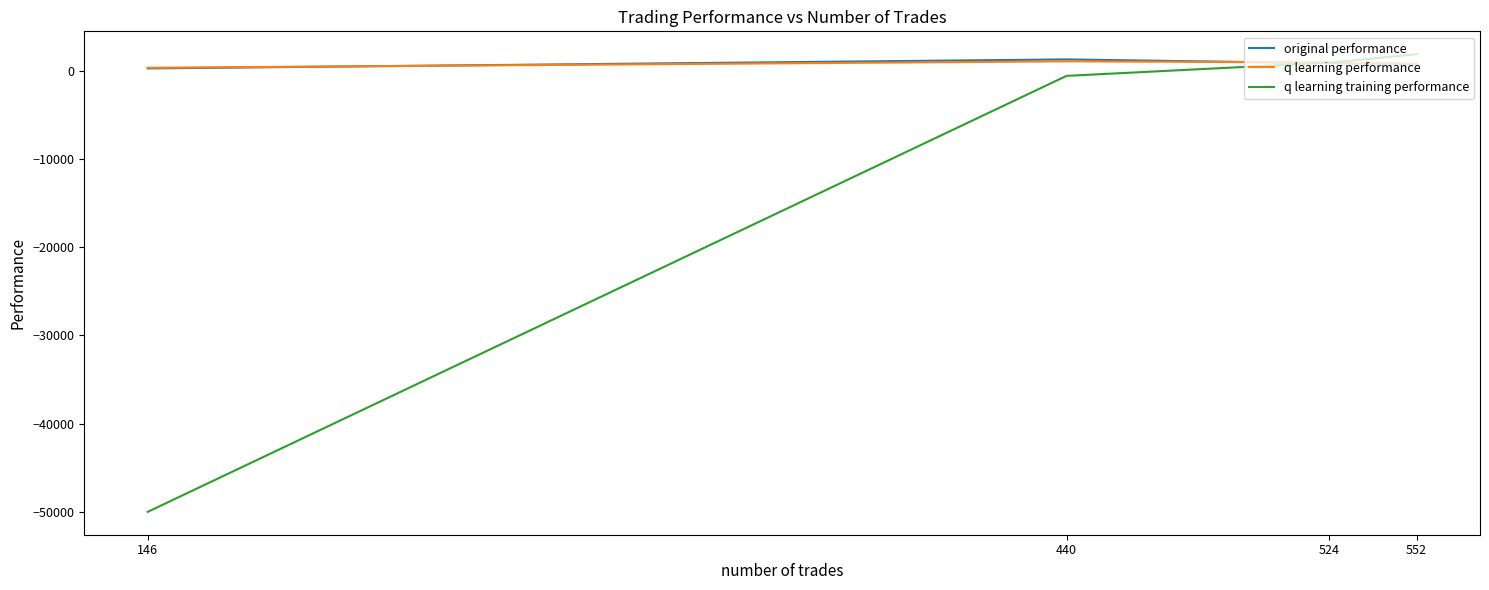

Is the value of original performance at 524 greater than the value of q learning performance at 146?

Yes